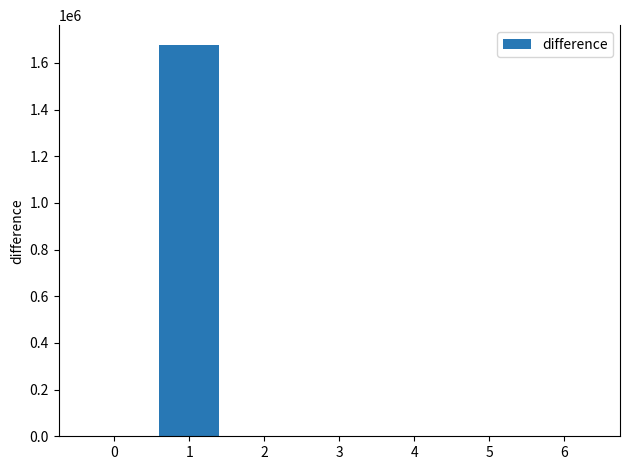

What is the greatest value displayed?

1677740